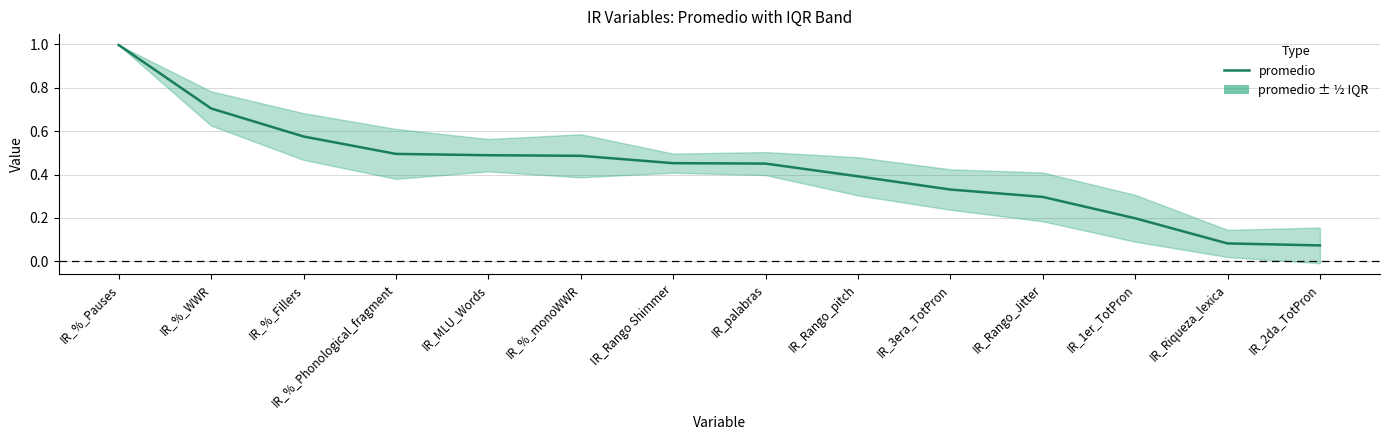

What is the sum of the values at IR_2da_TotPron and IR_Rango_pitch?

0.5